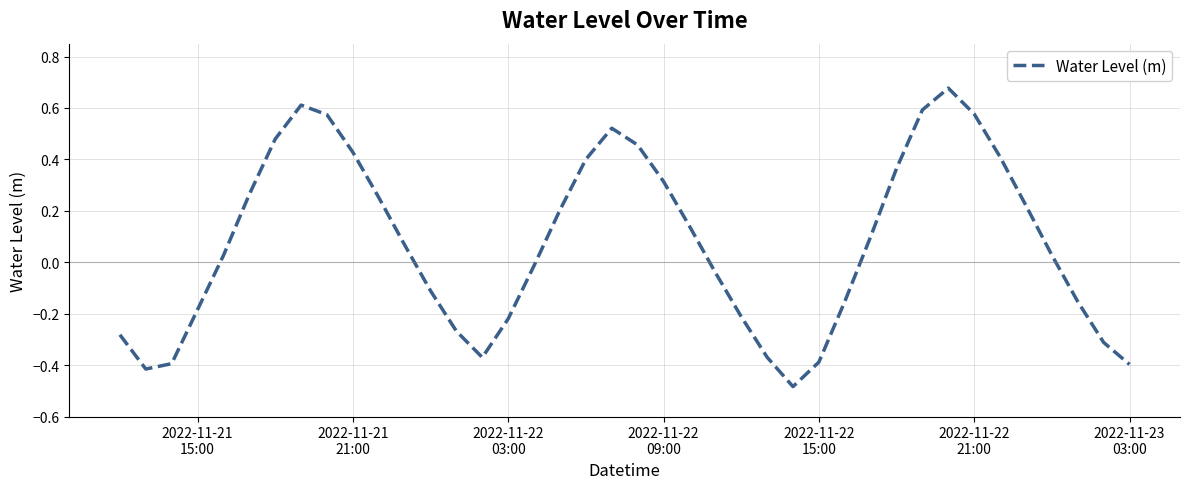

How many interior local valleys (lower than both neighbors) does the data have?

3